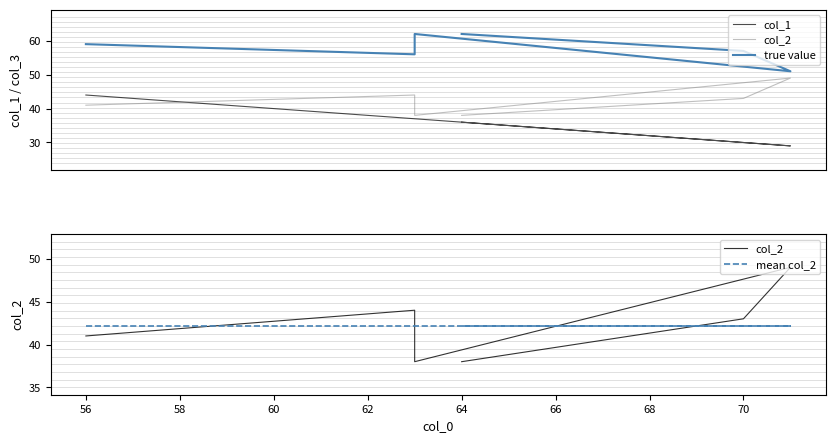

What are all the series names shown in the legend?

col_1, col_2, true value, mean col_2